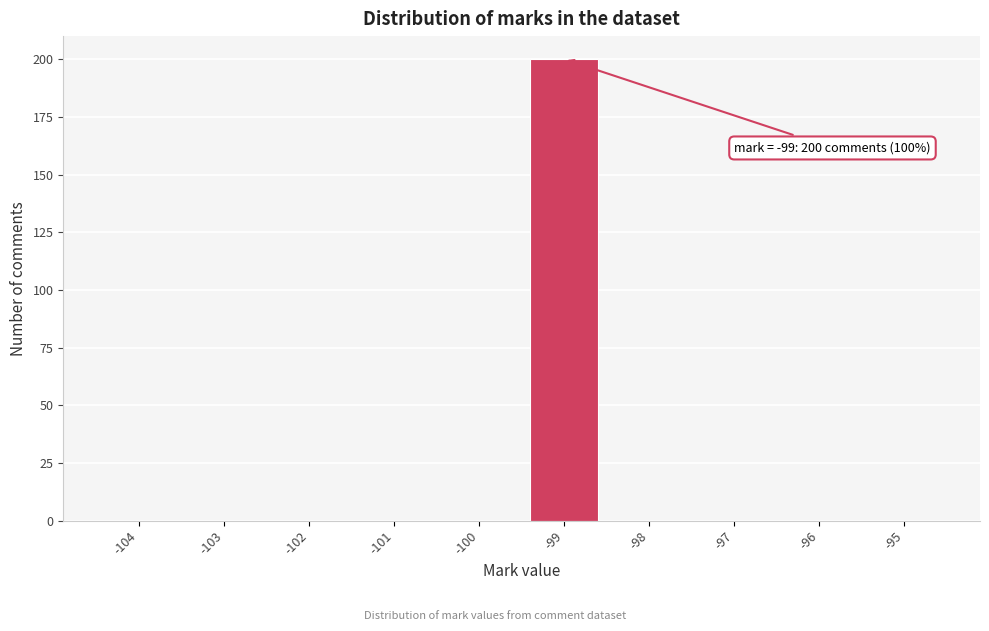

Over which range of the x-axis is the bar tallest?

-99.5 to -98.5